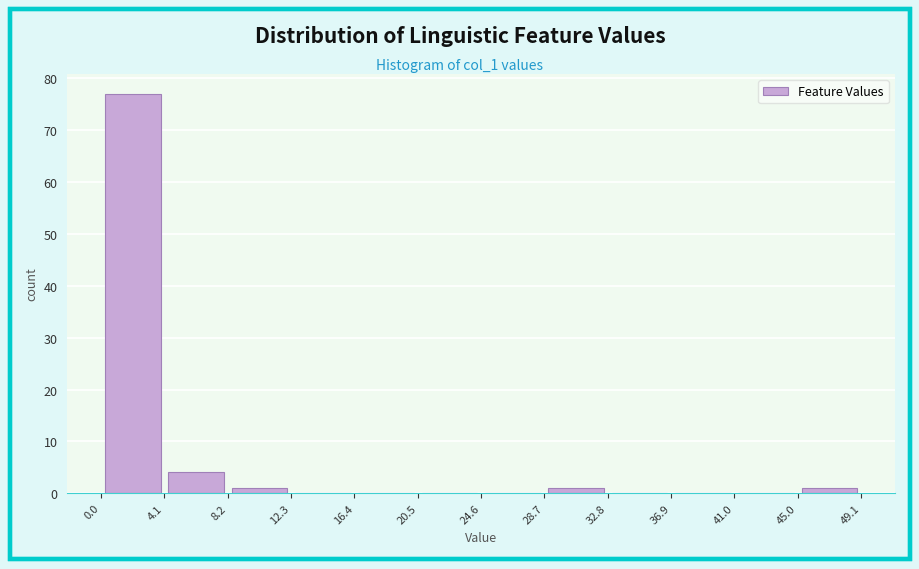

Reading left to right, transcribe this chart: for each bar, give the range it covers on the x-axis and its height. The values are not printed on the chart, so give them approximately, as read against the axis.

0.0 to 4.1: 77
4.1 to 8.2: 4
8.2 to 12.3: 1
12.3 to 16.4: 0
16.4 to 20.5: 0
20.5 to 24.6: 0
24.6 to 28.7: 0
28.7 to 32.8: 1
32.8 to 36.9: 0
36.9 to 41.0: 0
41.0 to 45.0: 0
45.0 to 49.1: 1